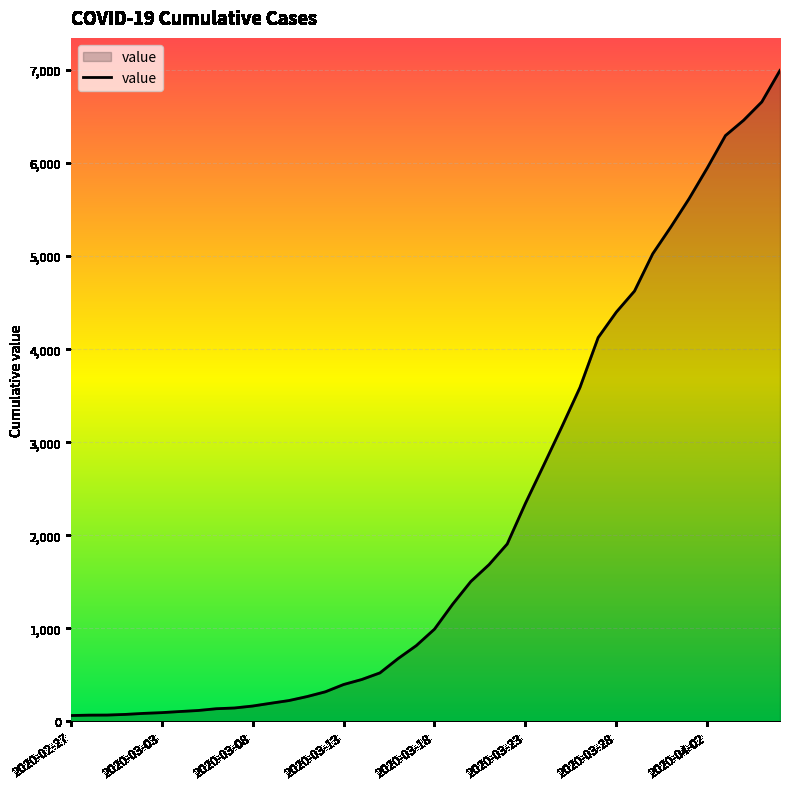

What is the difference between the maximum and minimum values?

6930